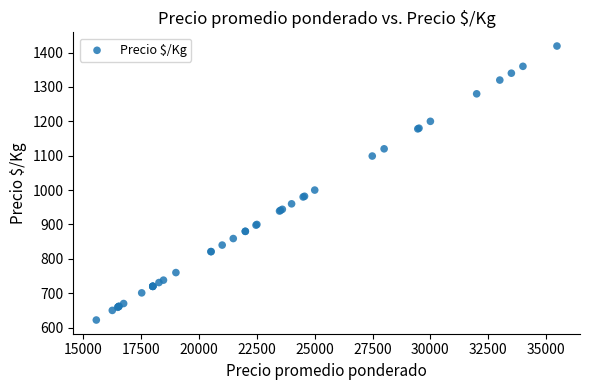

What Y value in the scatter plot is closest to 1020?

1000